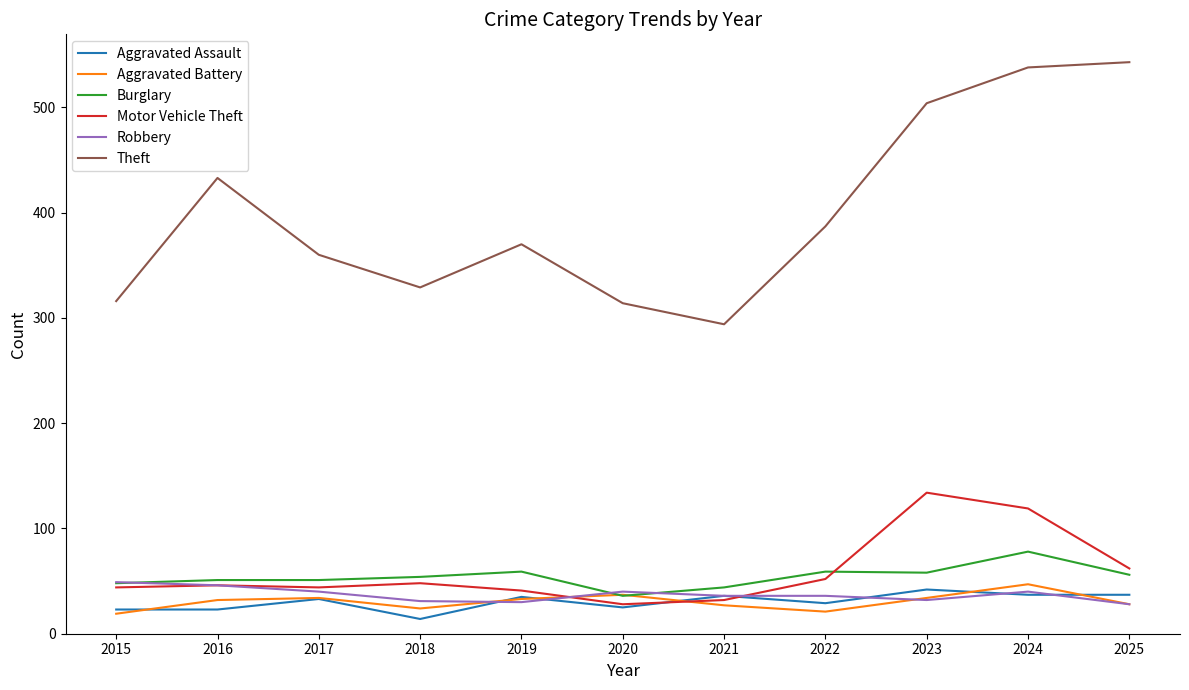

What is the total value across all series at 2024?

859